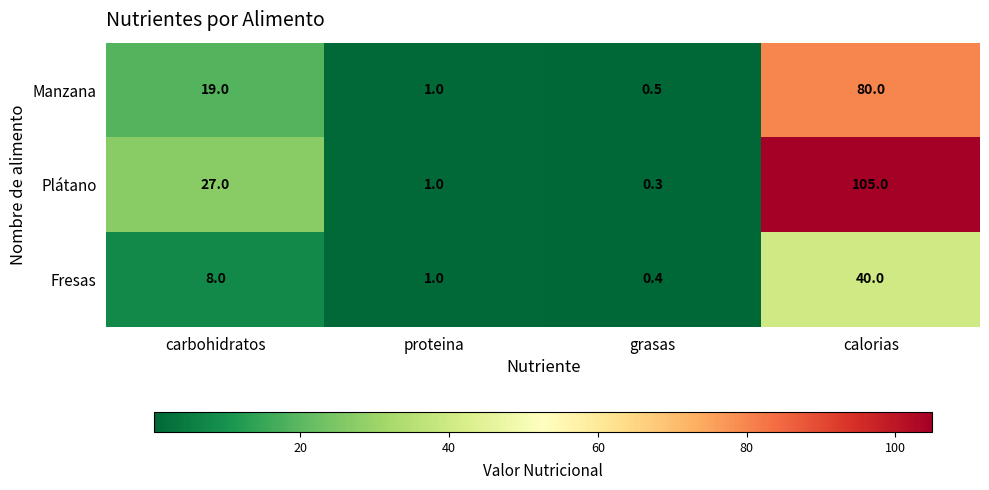

What is the sum of all Fresas values?

49.4